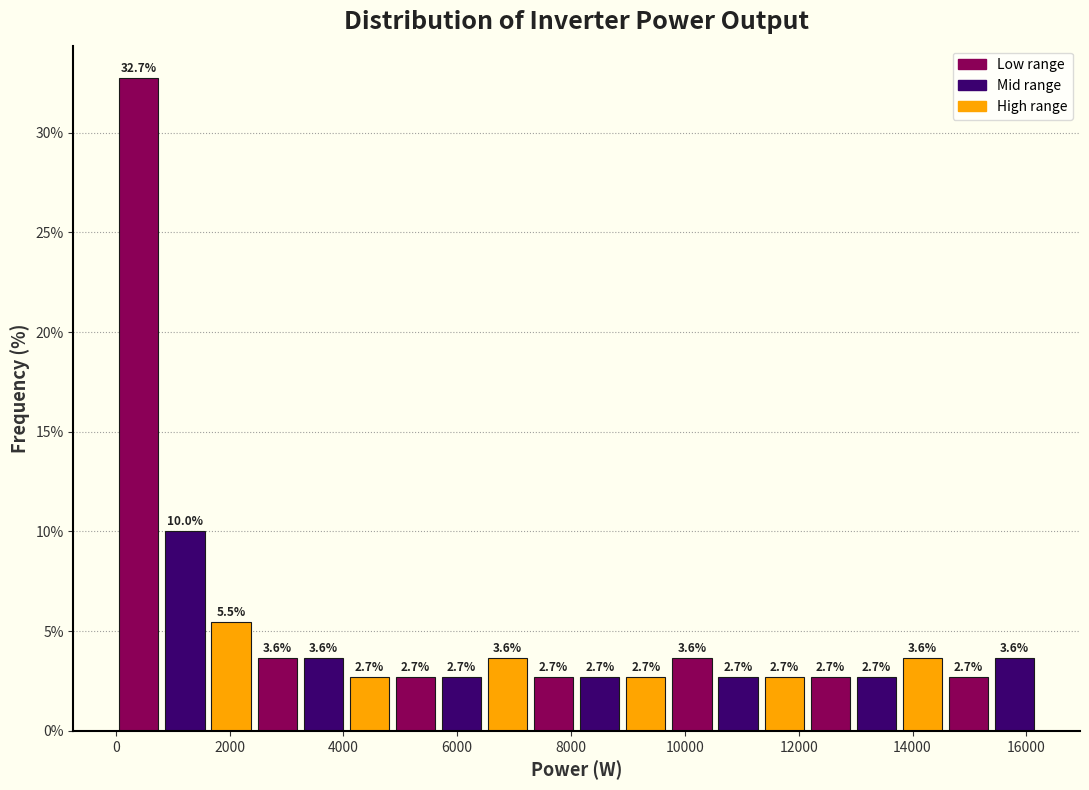

Reading left to right, transcribe this chart: for each bar, give the range it covers on the x-axis and its height. The bar edges are not printed on the chart, so give them approximately, as read against the axis.

0 to 800: 32.7
800 to 1600: 10.0
1600 to 2400: 5.5
2400 to 3200: 3.6
3200 to 4000: 3.6
4000 to 4800: 2.7
4800 to 5600: 2.7
5600 to 6400: 2.7
6400 to 7200: 3.6
7200 to 8200: 2.7
8200 to 9000: 2.7
9000 to 9800: 2.7
9800 to 10600: 3.6
10600 to 11400: 2.7
11400 to 12200: 2.7
12200 to 13000: 2.7
13000 to 13800: 2.7
13800 to 14600: 3.6
14600 to 15400: 2.7
15400 to 16200: 3.6